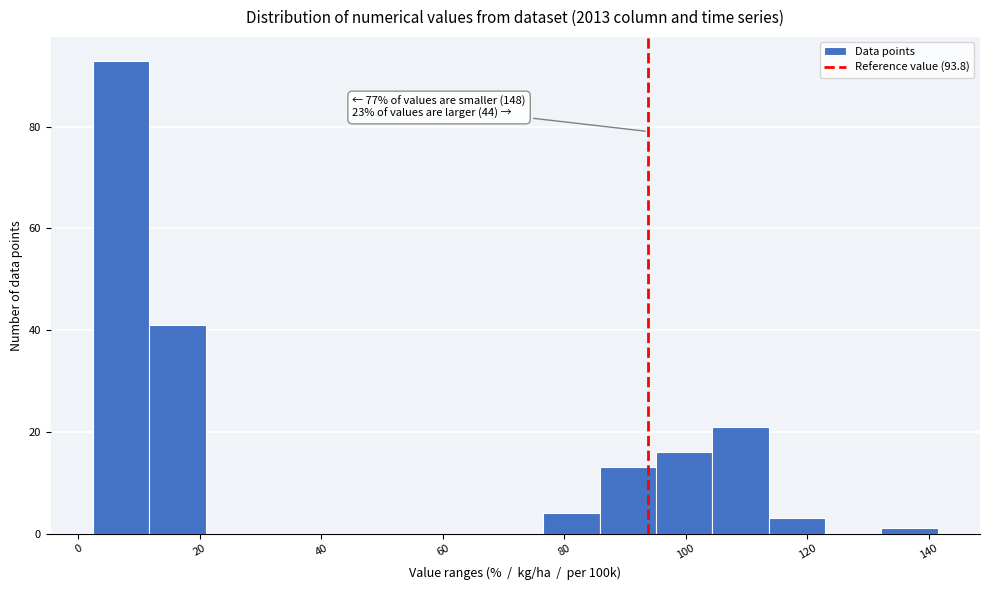

Which range on the x-axis has the tallest bar?

2 to 12